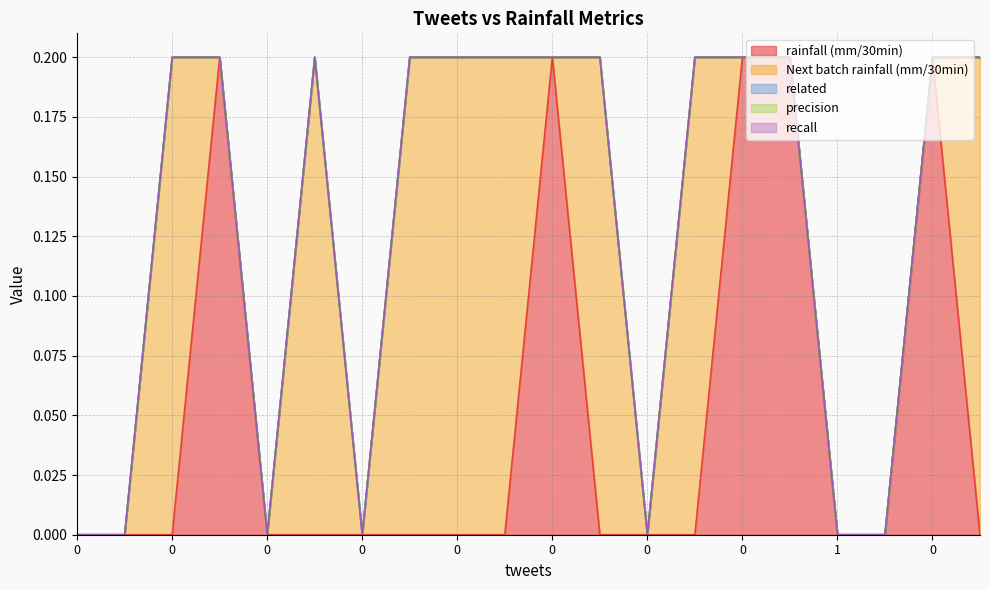

How many series are shown in this chart?

5